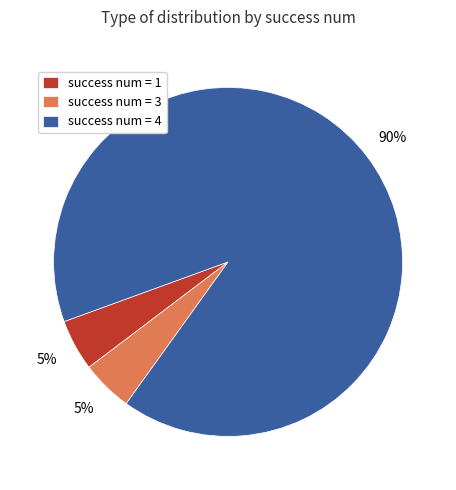

How many segments does this pie chart have?

3